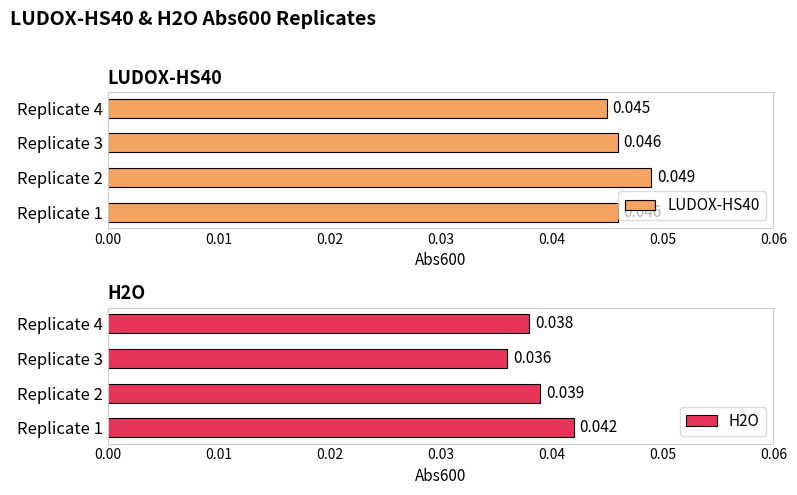

True or false: LUDOX-HS40 has a value of 0.0 at Replicate 2.

False